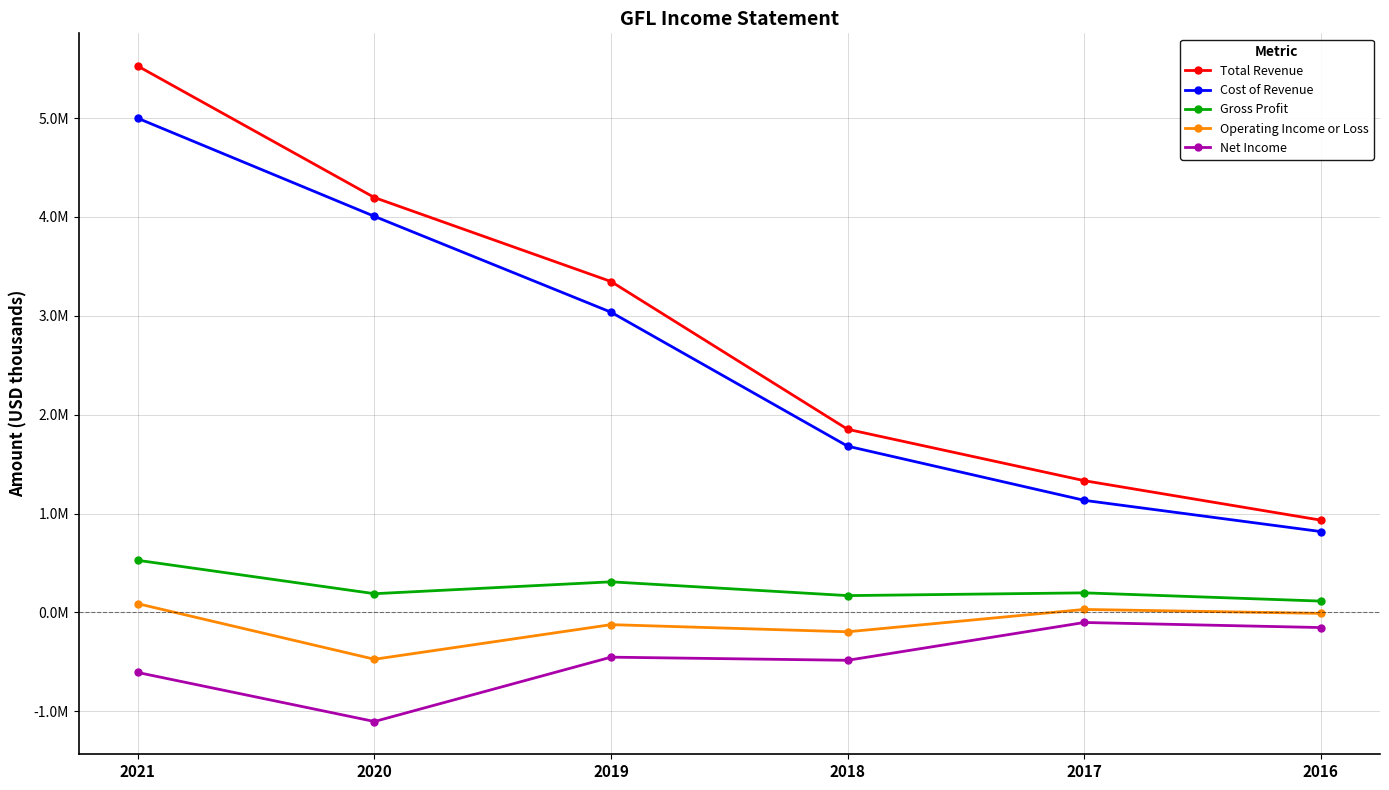

What is the value of the Net Income point at the 4th from the left?

-483300